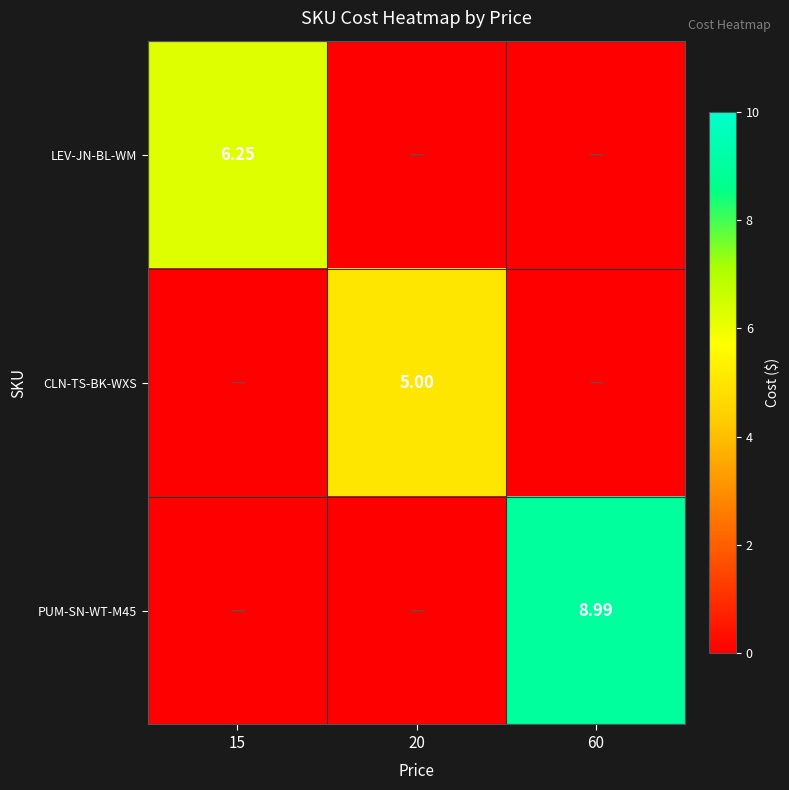

Is the value of CLN-TS-BK-WXS at 20 greater than the value of LEV-JN-BL-WM at 15?

No